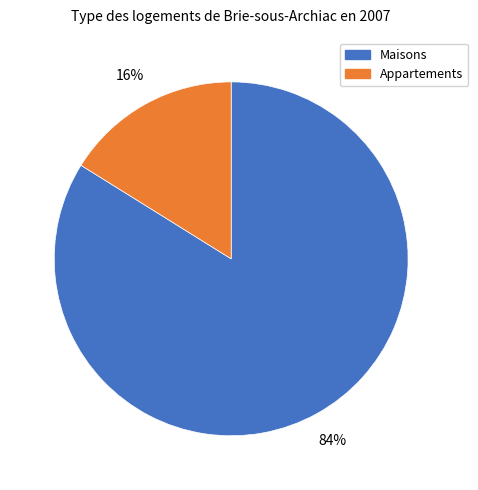

Which has a higher value, Maisons or Appartements?

Maisons